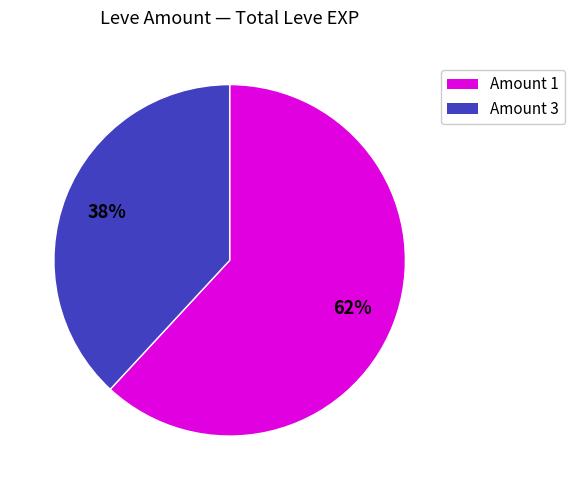

How many slices are in this pie chart?

2